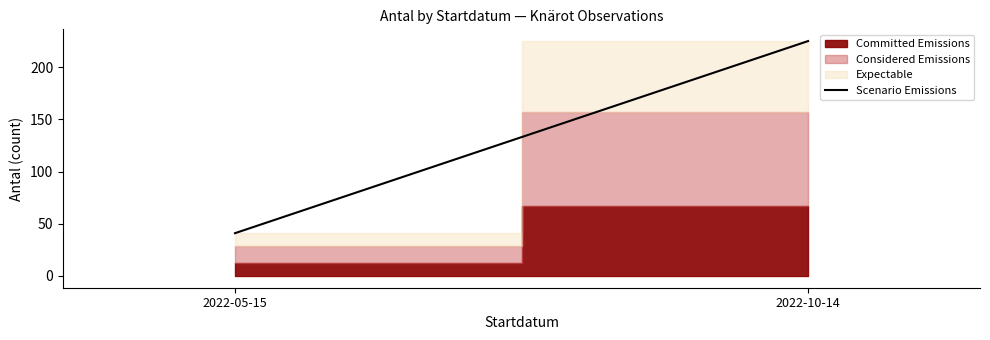

Count the values in the range 41 to 225.

2